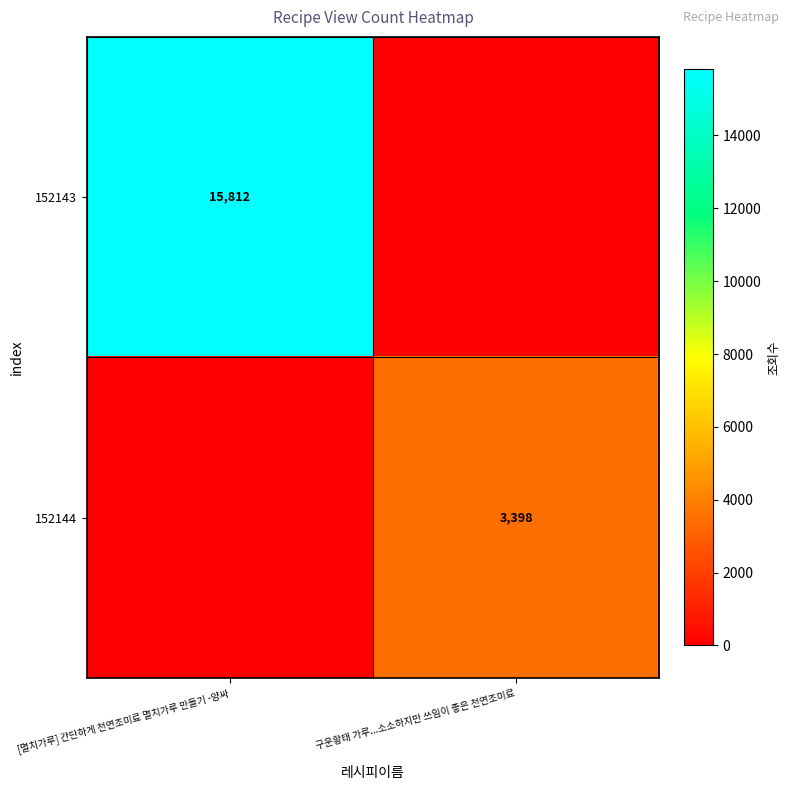

The value of 152143 at [멸치가루] 간단하게 천연조미료 멸치가루 만들기 -양싸 is 6733. True or false?

False